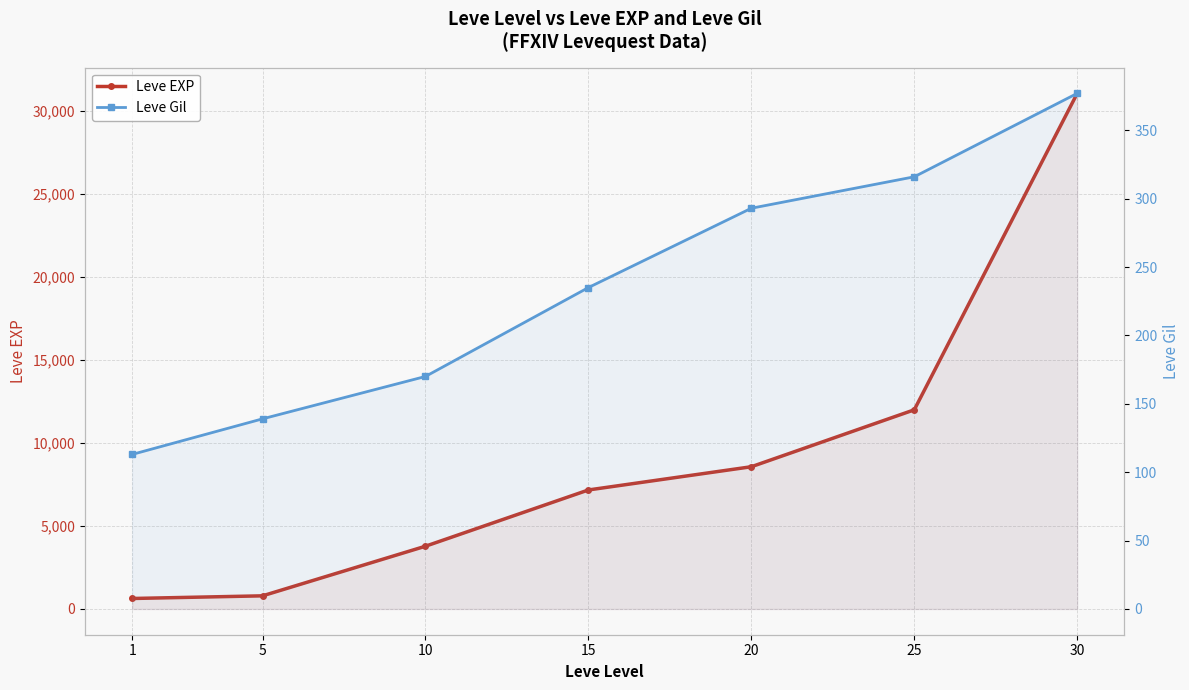

Is the value of Leve Gil at 10 greater than the value of Leve EXP at 5?

No